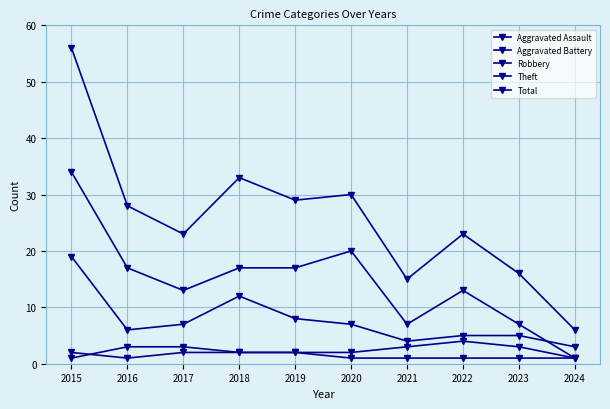

True or false: Total and Robbery intersect in this chart.

False